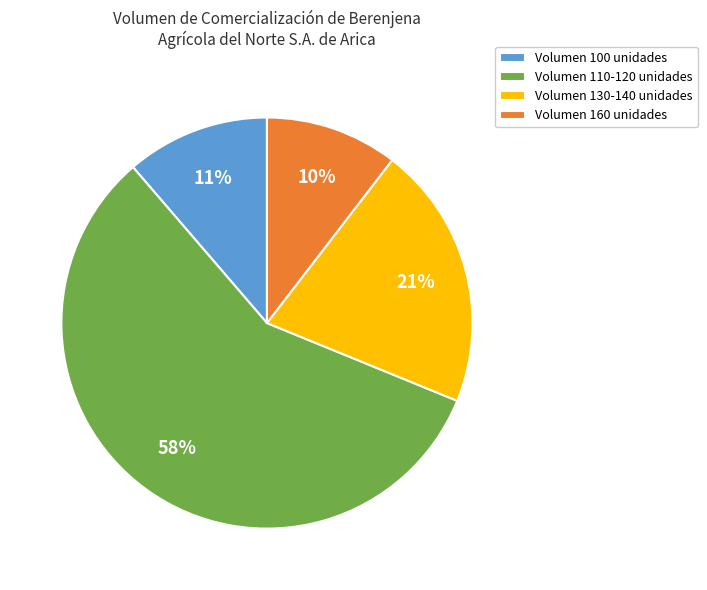

Is it true that Volumen 160 unidades is 10% of the pie?

True